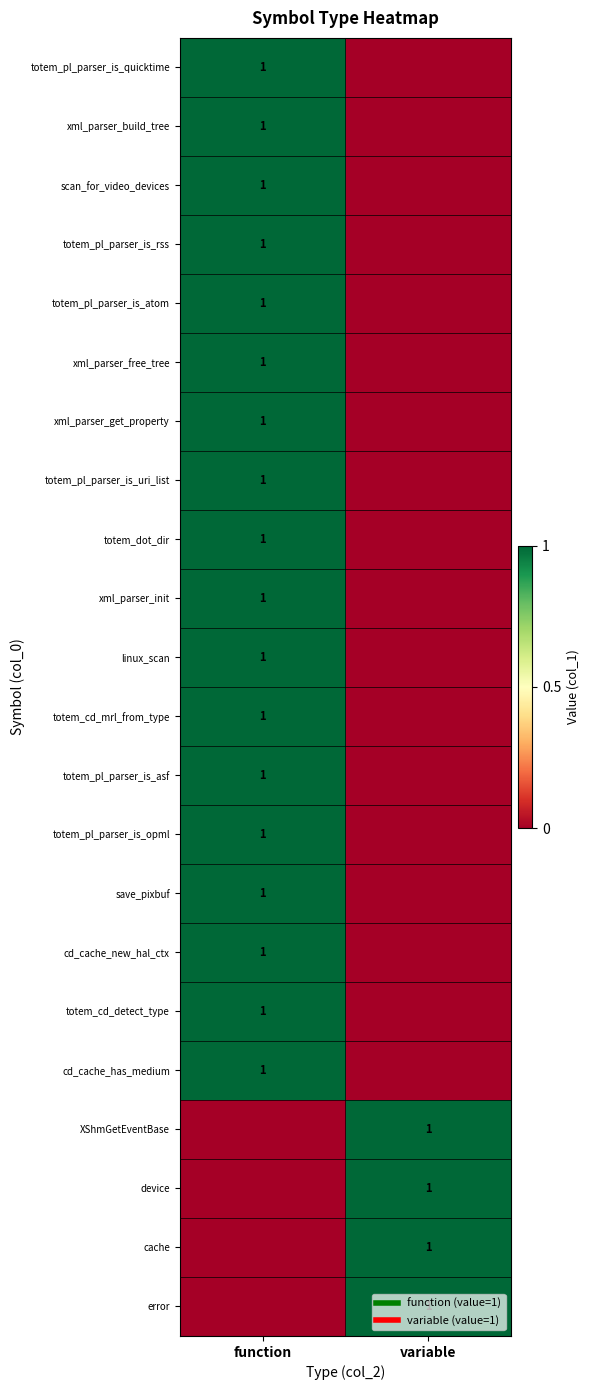

Which series has the largest total across all categories?

totem_pl_parser_is_quicktime